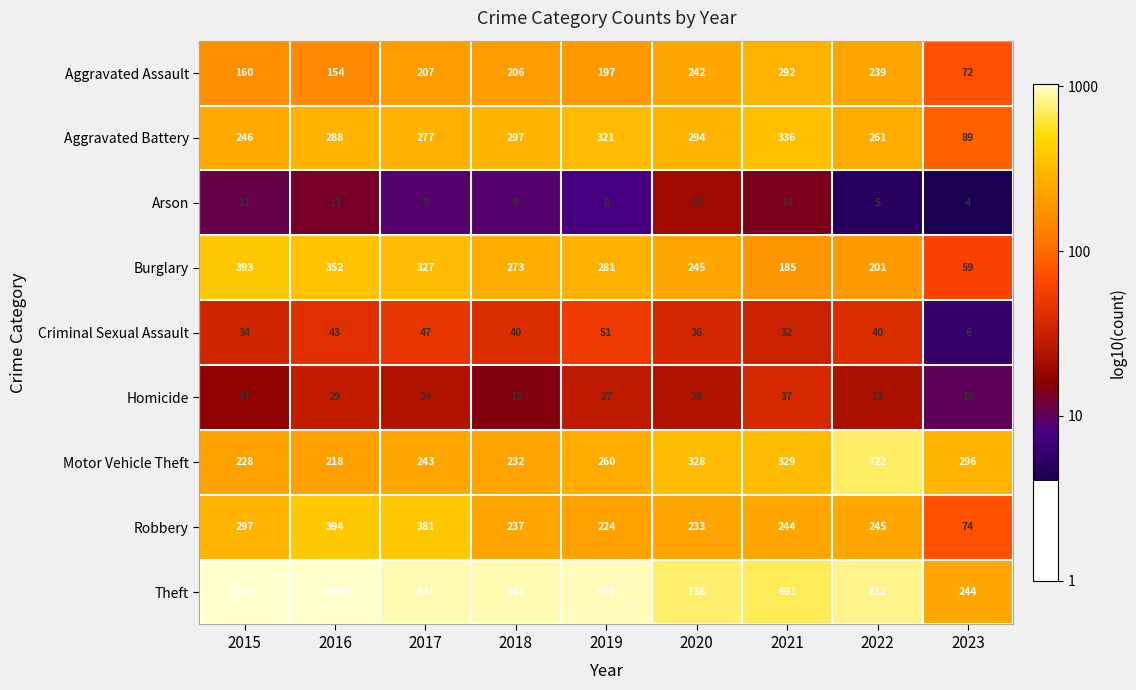

Rank the series by their maximum value, from highest to lowest.

Theft, Motor Vehicle Theft, Robbery, Burglary, Aggravated Battery, Aggravated Assault, Criminal Sexual Assault, Homicide, Arson